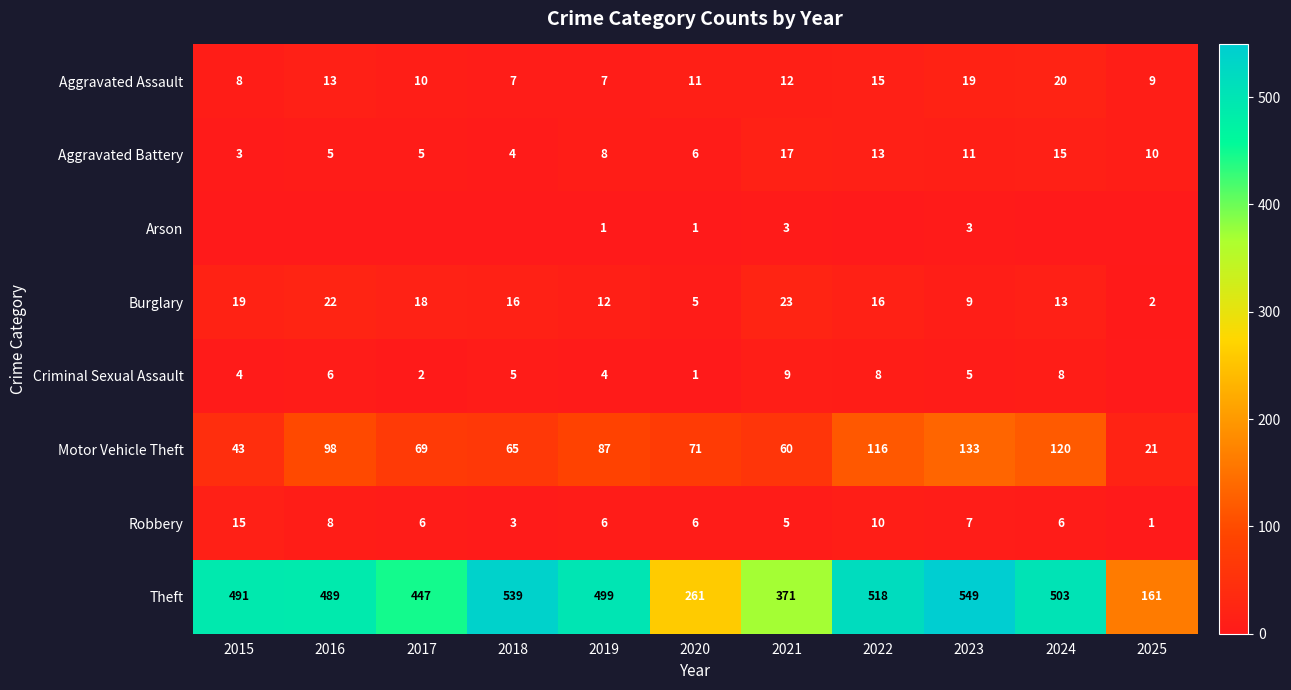

The value of Robbery at 2023 is 7. True or false?

True